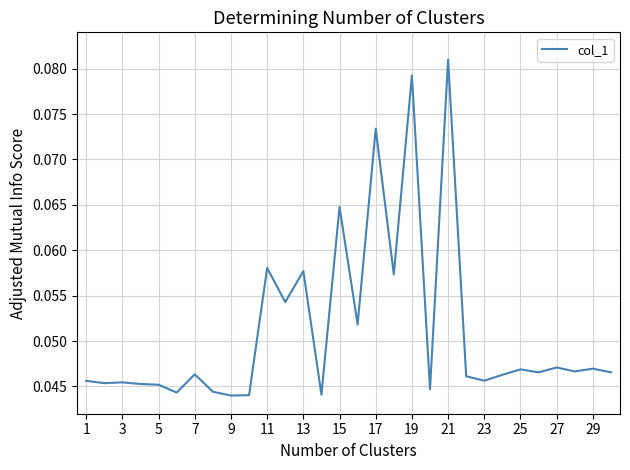

Which label corresponds to the largest value in the chart?

21